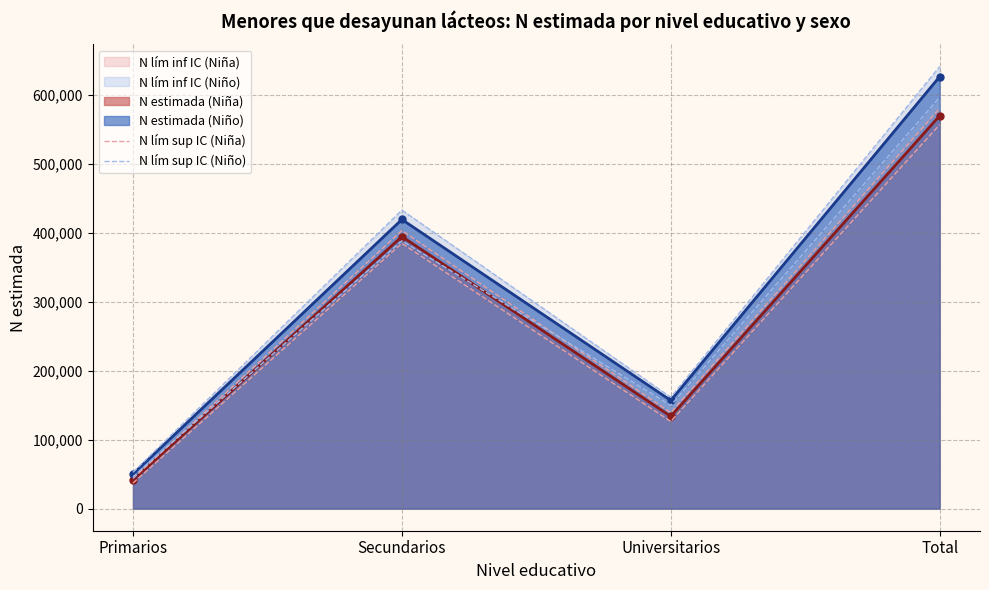

How many lines are shown in the chart?

2